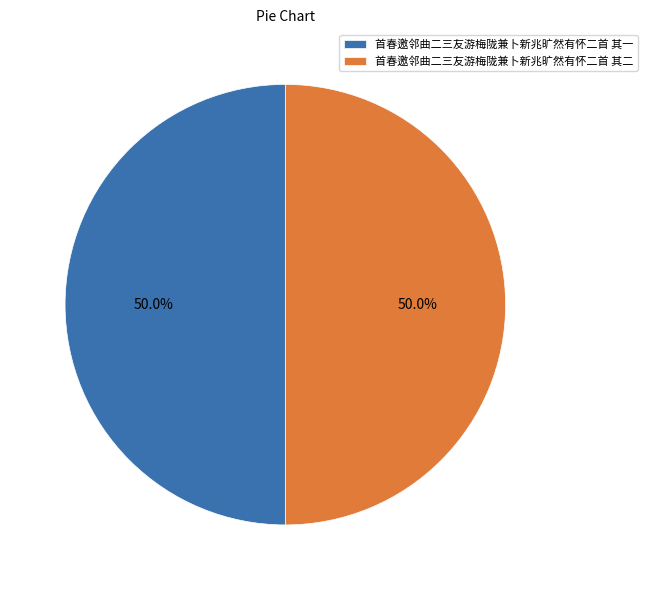

What percentage is the 首春邀邻曲二三友游梅陇兼卜新兆旷然有怀二首 其一 slice, to the nearest percent?

50%